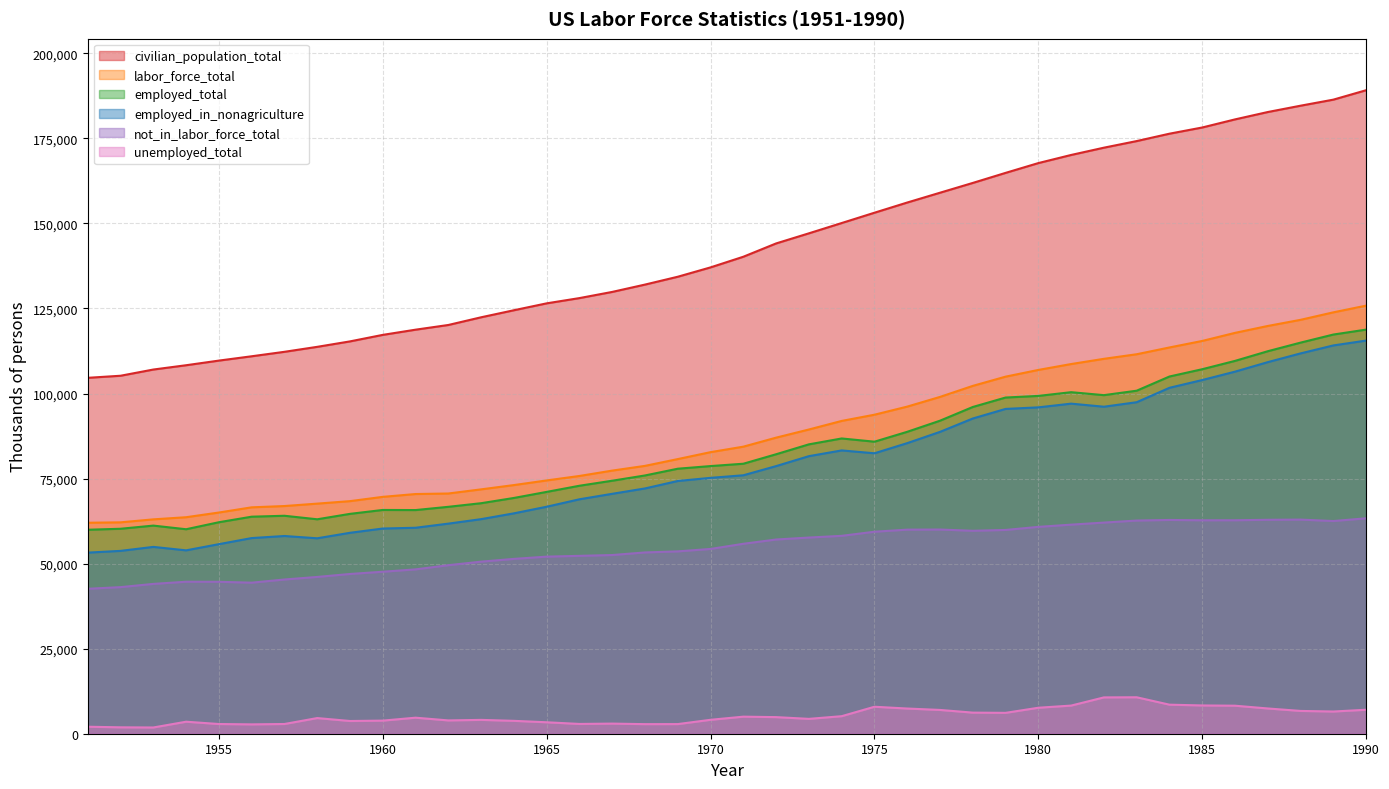

At how many categories does at least one series exceed 23207?

40